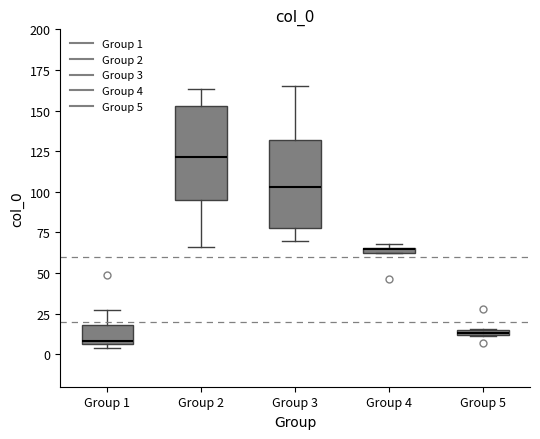

Where does the lower whisker of the box for Group 3 end on the y-axis? The values are not printed on the chart, so give them approximately, as read against the axis.

70